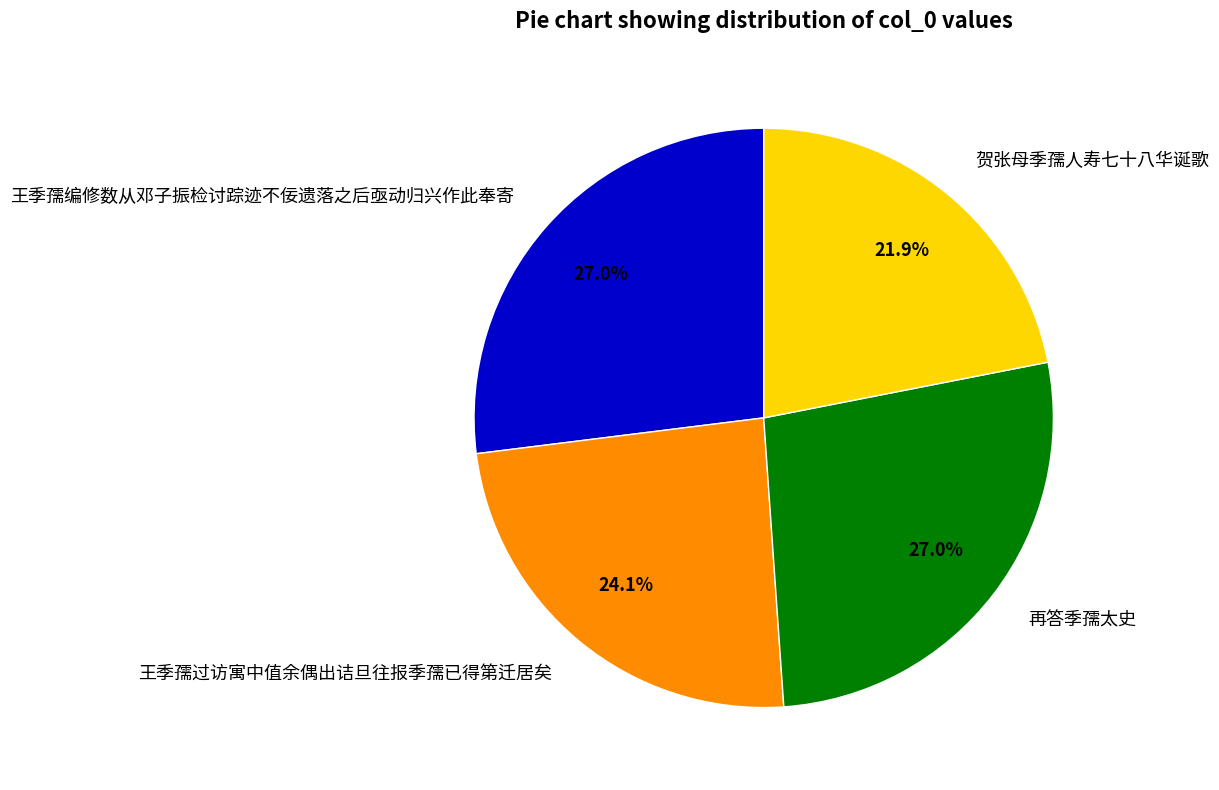

Is the sum of 贺张母季孺人寿七十八华诞歌 and 再答季孺太史 greater than half?

No